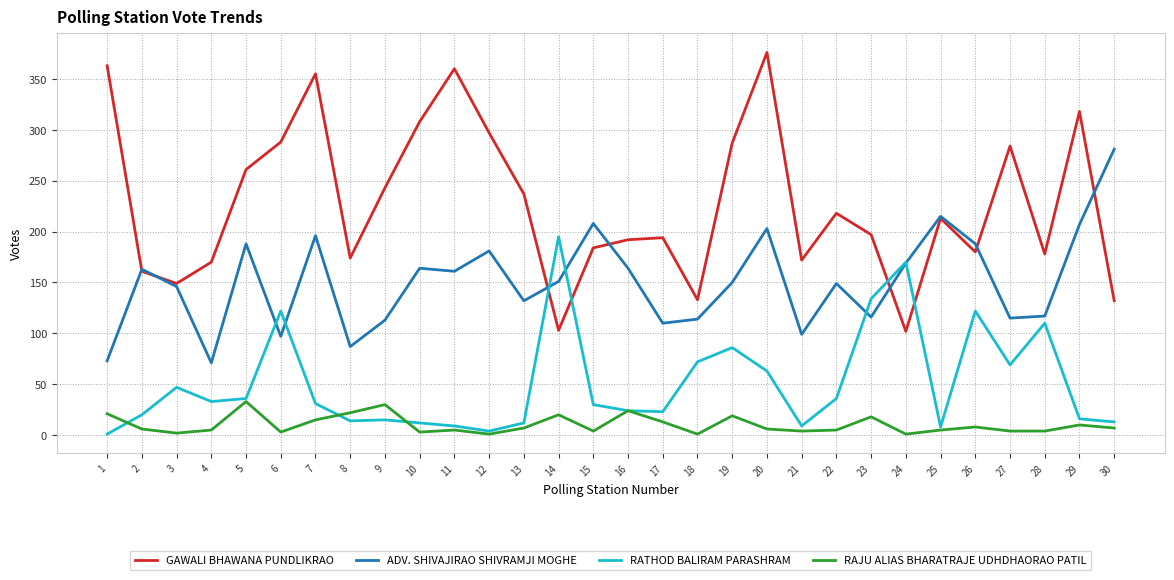

What is the average value of the ADV. SHIVAJIRAO SHIVRAMJI MOGHE series?

151